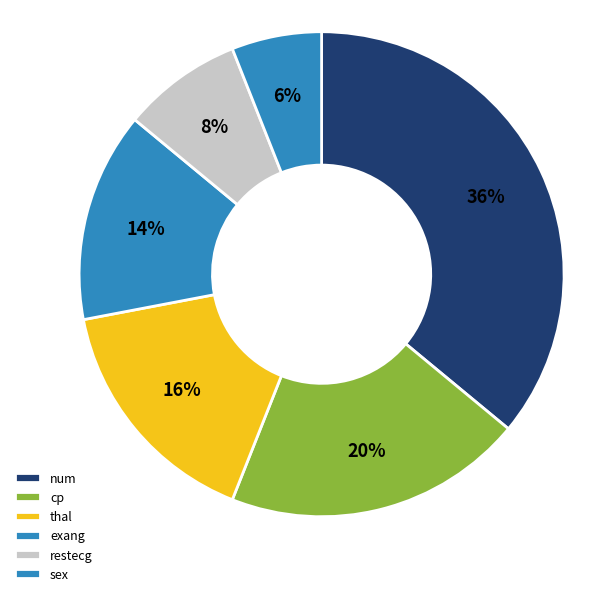

Do exang and thal together represent more than half of the pie?

No